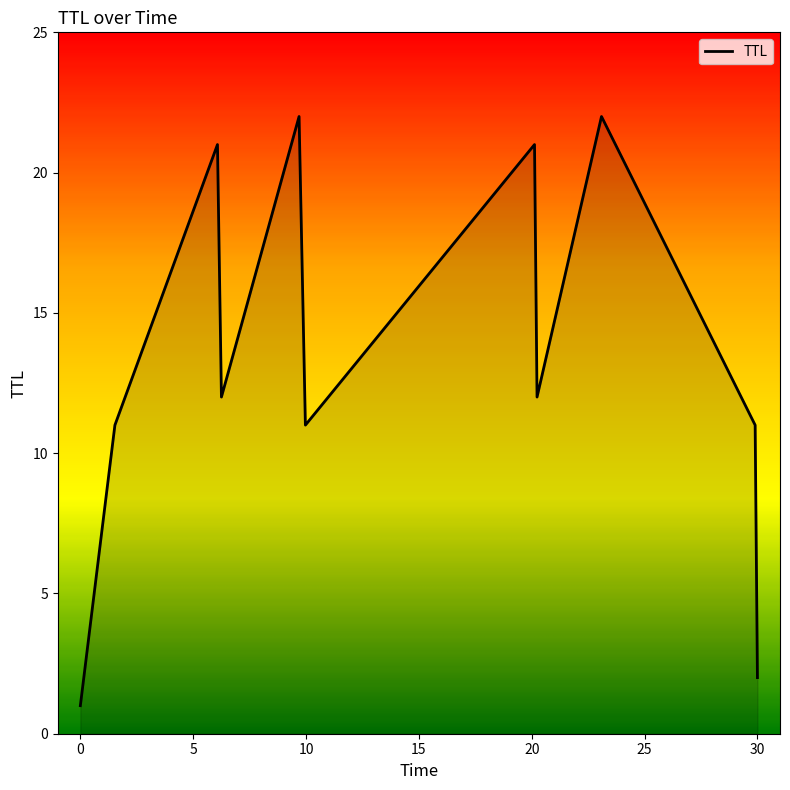

What is the difference between the maximum and minimum values?

21